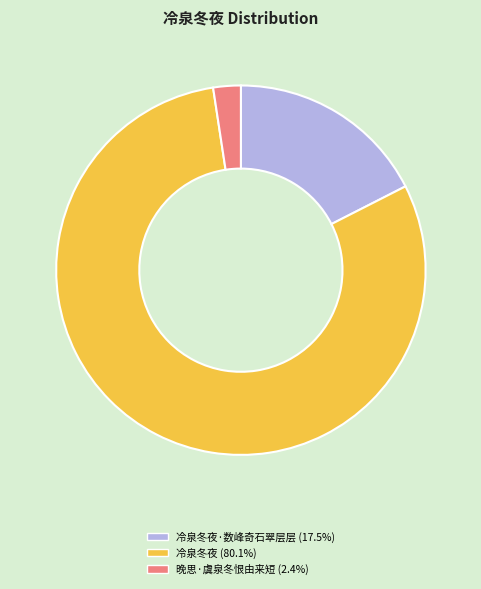

Is there a majority slice in this chart?

Yes